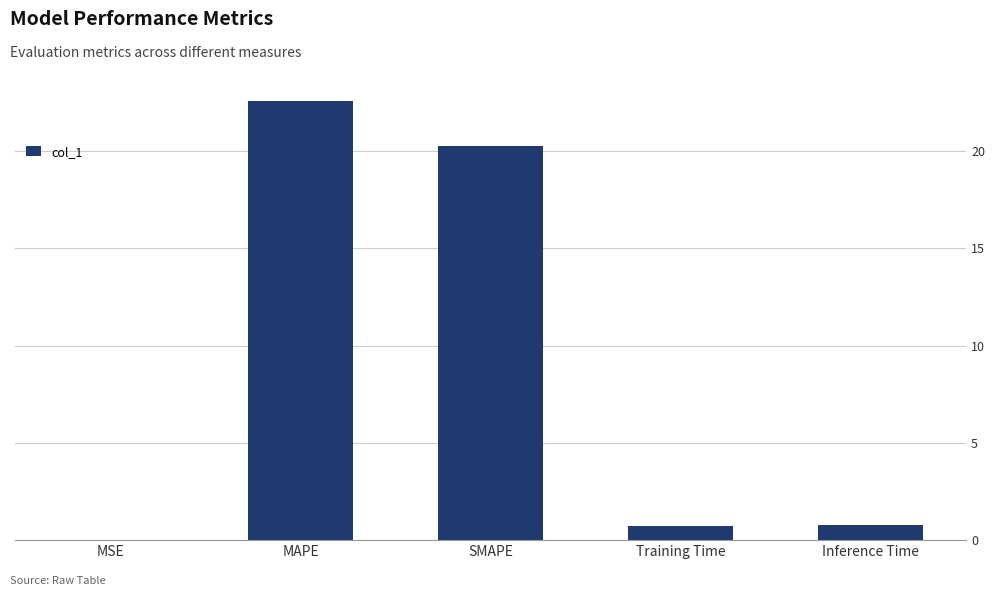

Is it true that the value at SMAPE is 32.9?

False